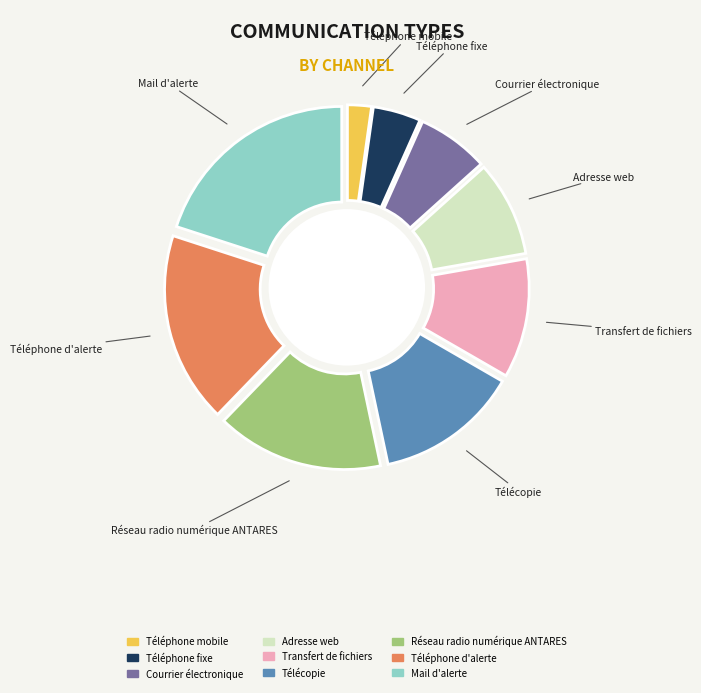

Which has a higher value, Transfert de fichiers or Téléphone fixe?

Transfert de fichiers